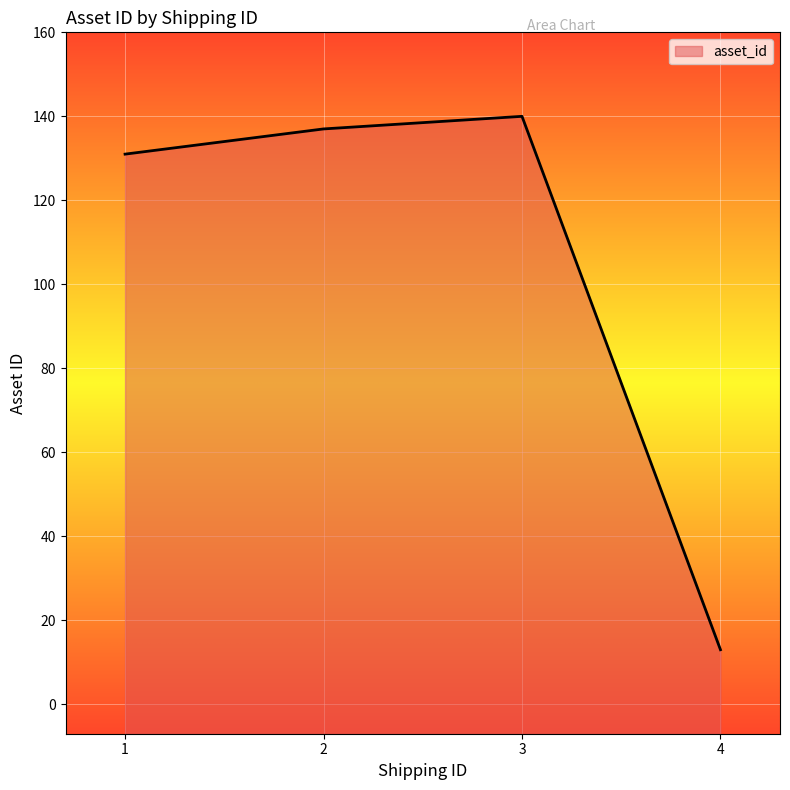

Does the chart display data point markers on the line(s)?

No